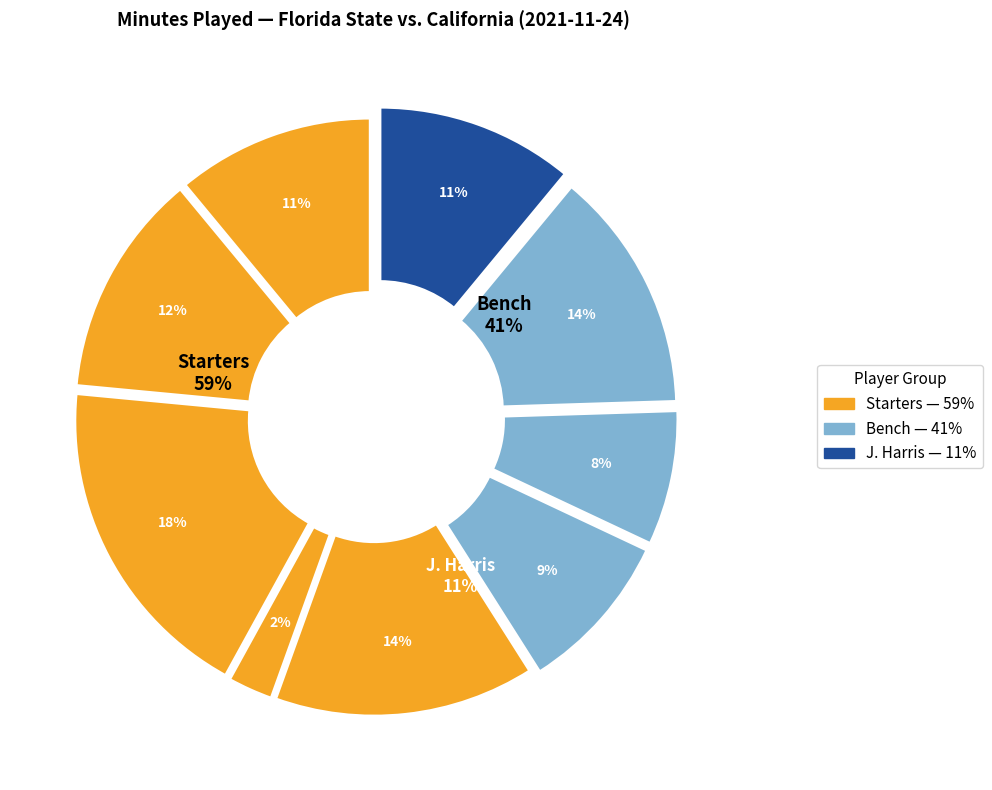

To the nearest percent, what is the difference between the largest and smallest slice percentages?

16%